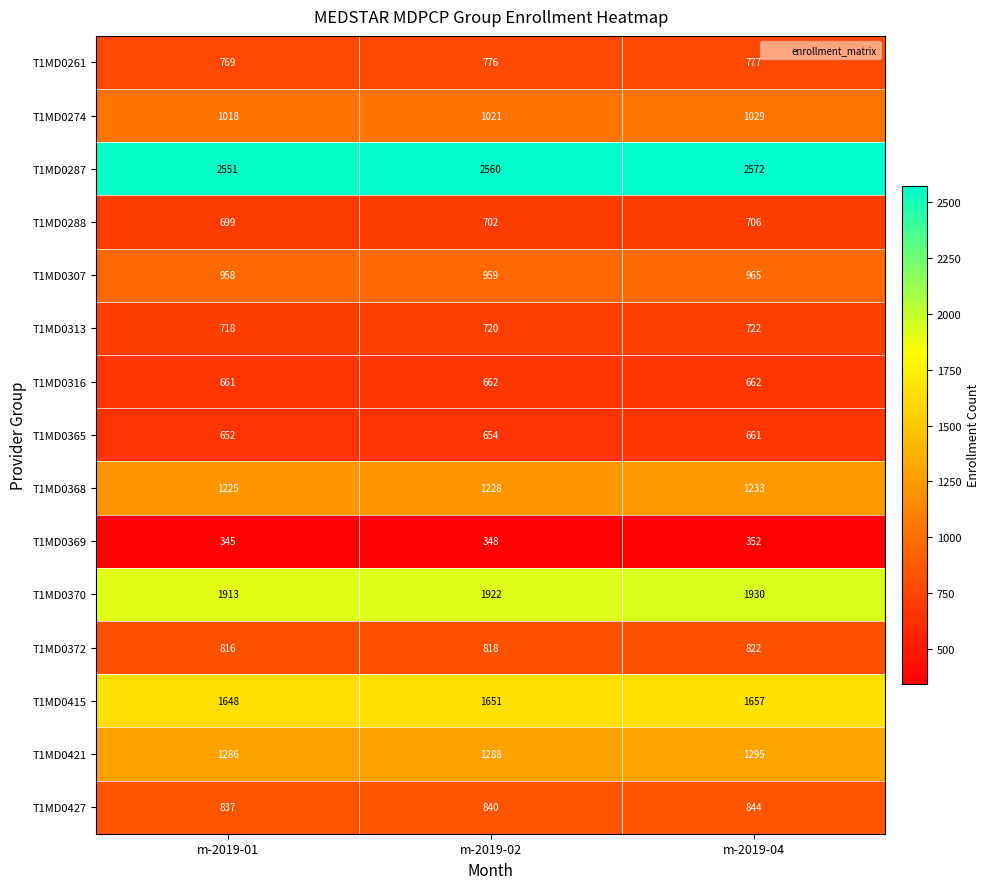

What is the difference between the T1MD0288 values at m-2019-02 and m-2019-01?

3